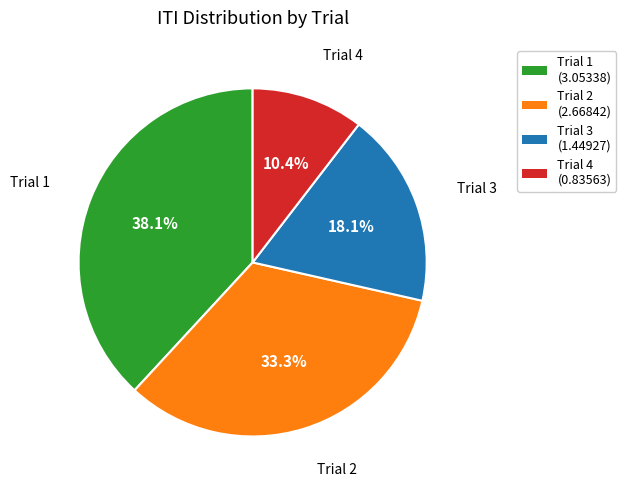

What percentage is the Trial 2 slice, to the nearest percent?

33%